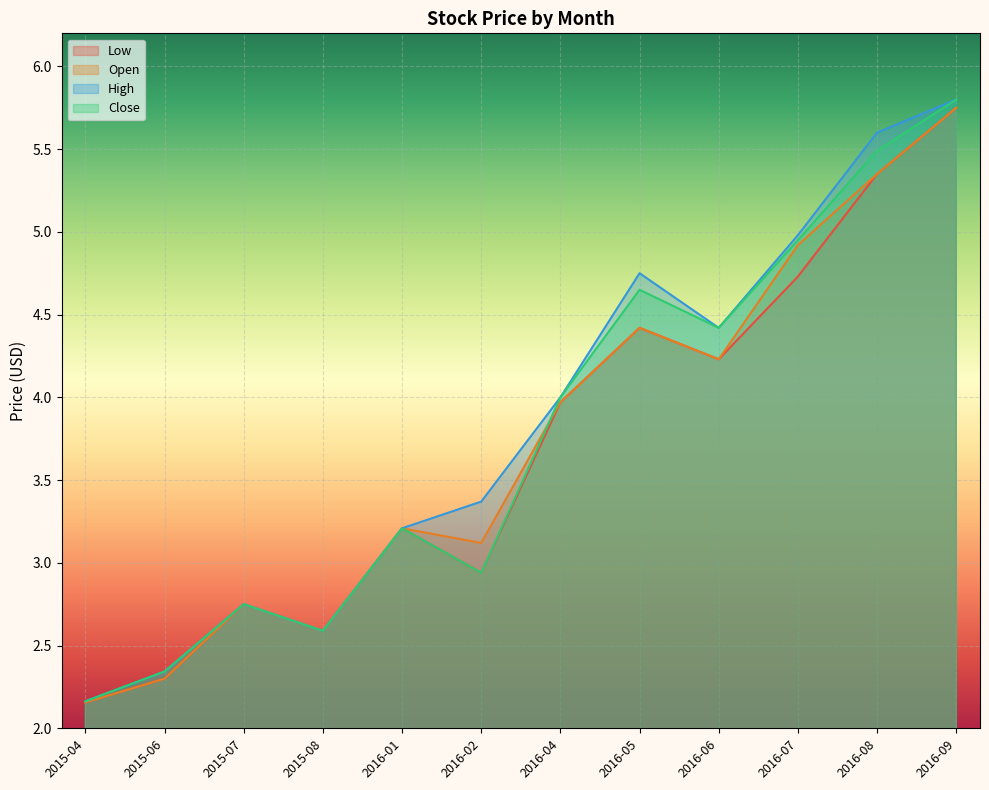

What position from the right is 2015-07?

10